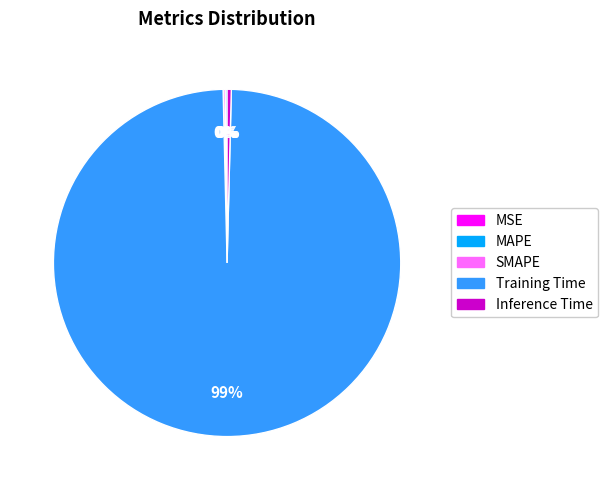

What is the largest slice in the pie chart?

Training Time